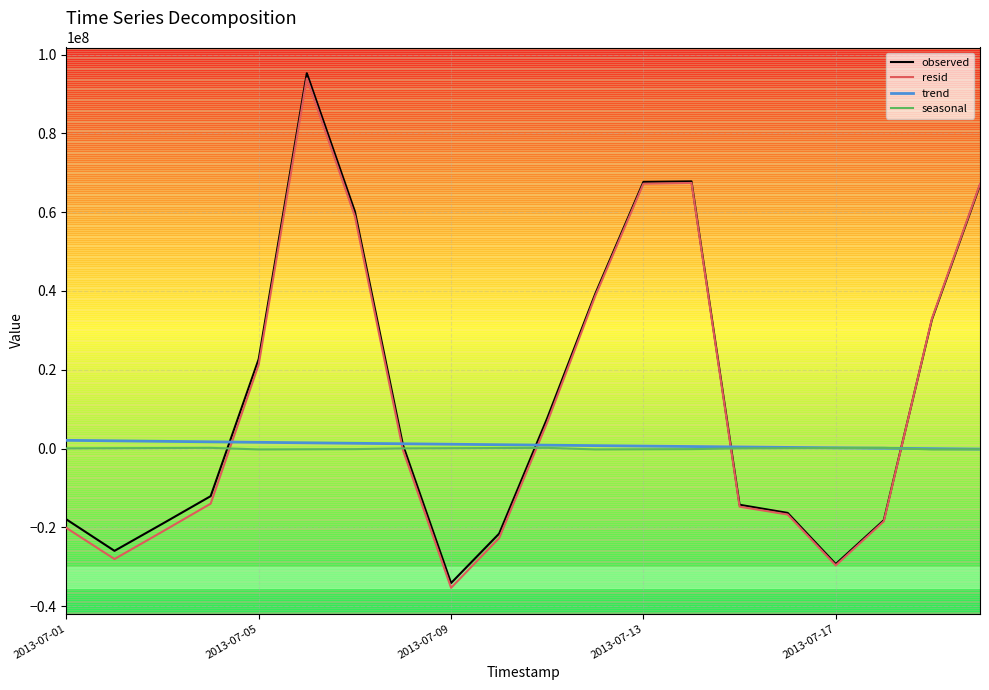

Which series has the largest range (max minus min)?

observed